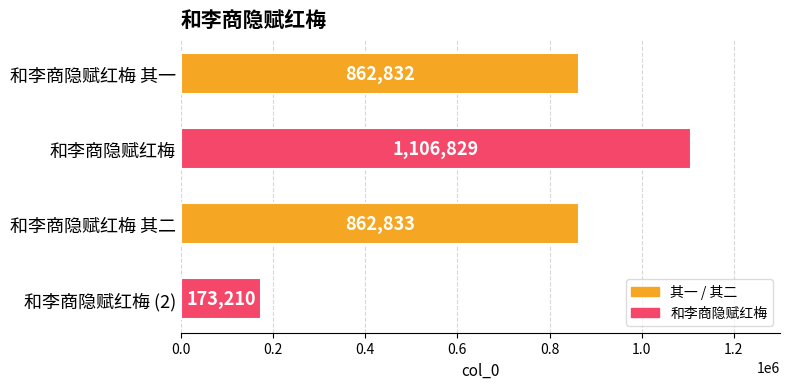

List the labels in order of value, largest first.

和李商隐赋红梅, 和李商隐赋红梅 其二, 和李商隐赋红梅 其一, 和李商隐赋红梅 (2)